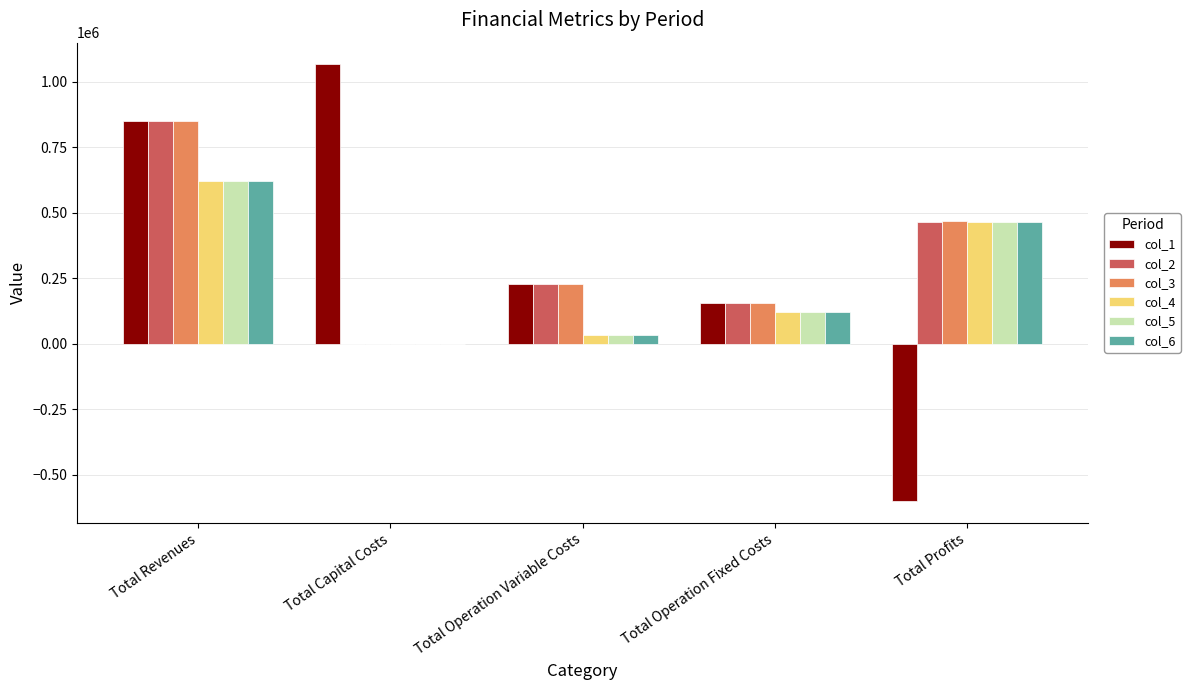

Is the value of col_3 at Total Revenues greater than the value of col_1 at Total Operation Variable Costs?

Yes